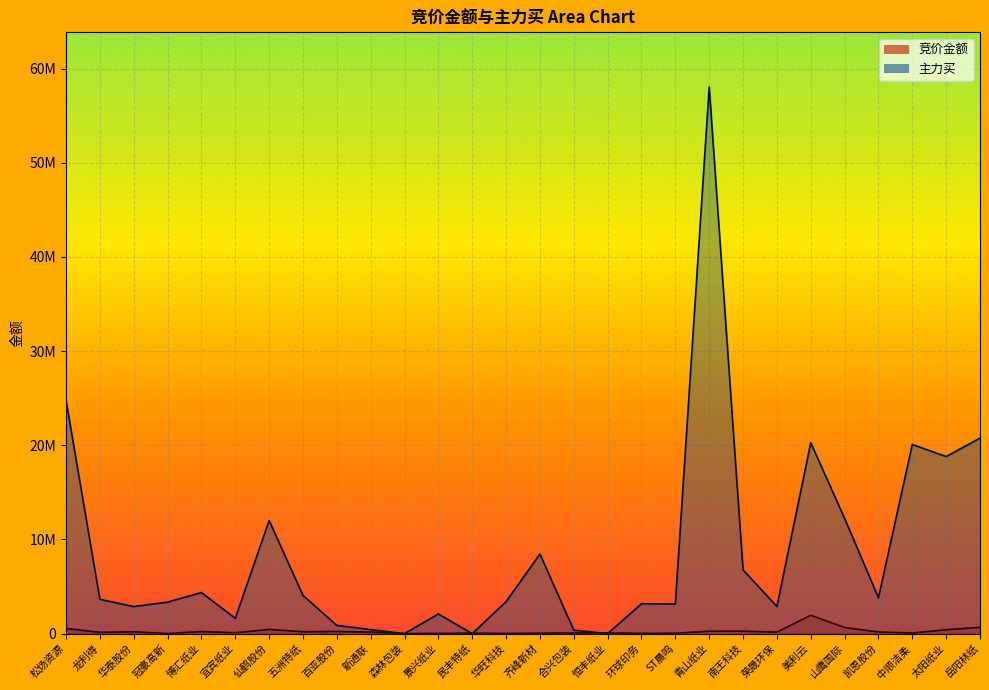

Between which two adjacent categories do 主力买_line and 竞价金额_line first intersect?

景兴纸业 and 民丰特纸